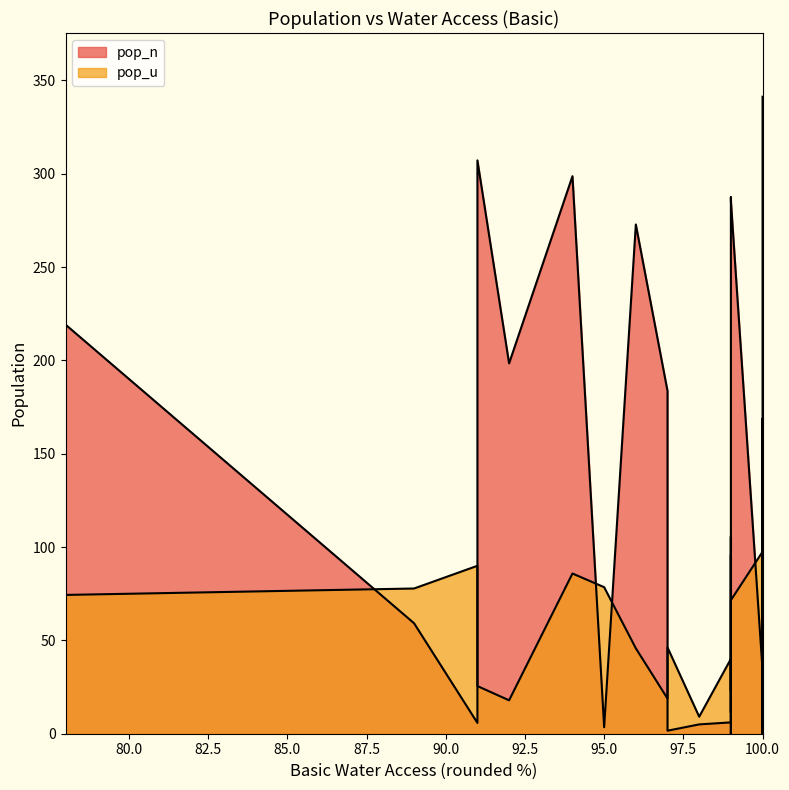

How many data points does each series have?

40